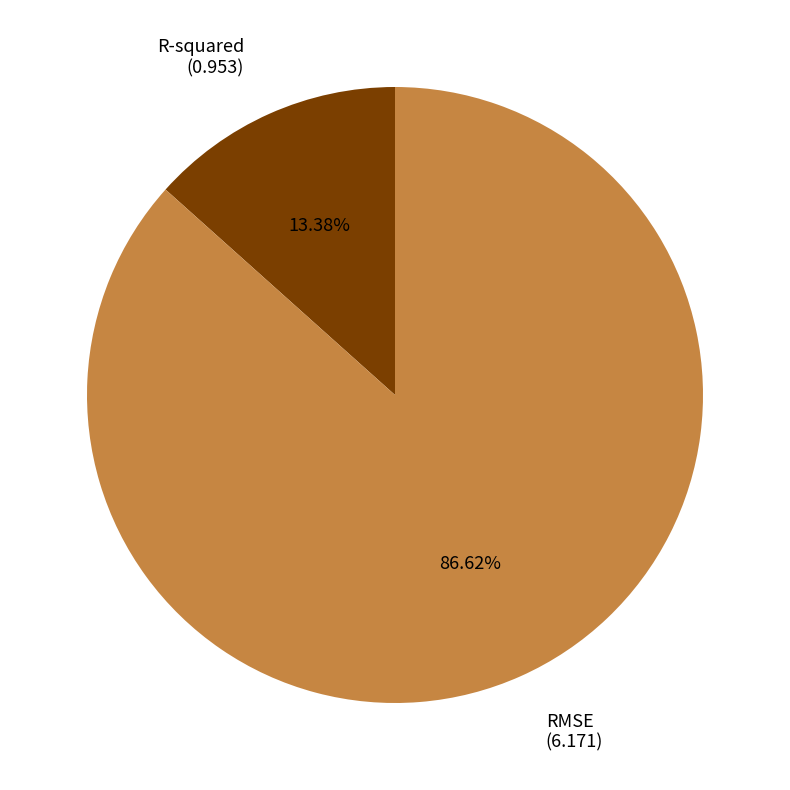

Which has a higher value, R-squared (0.953) or RMSE (6.171)?

RMSE (6.171)